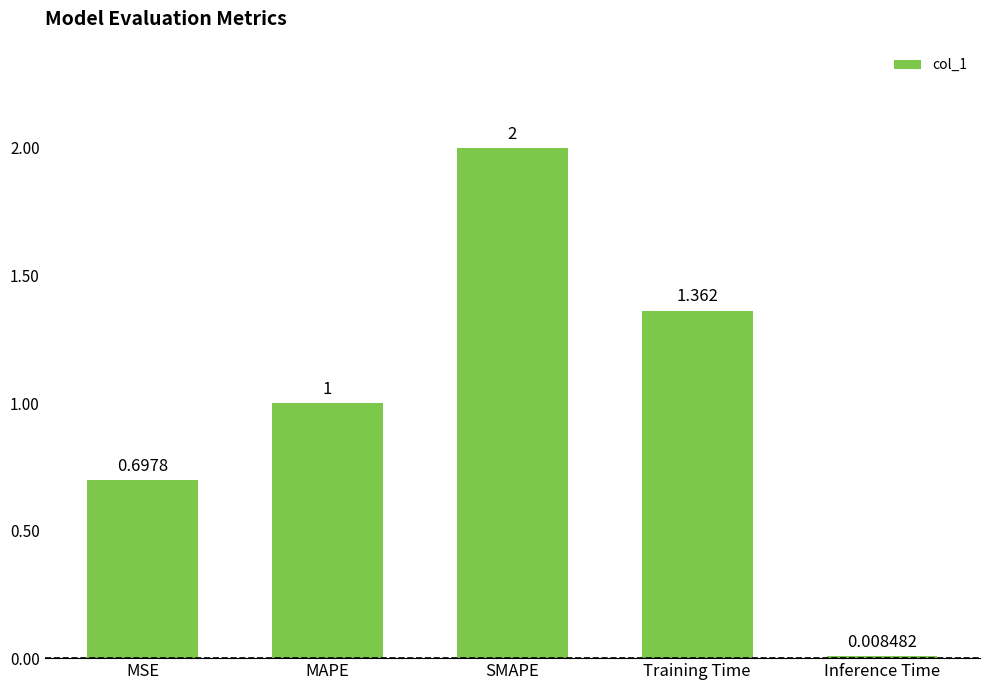

Between SMAPE and MAPE, which is larger?

SMAPE